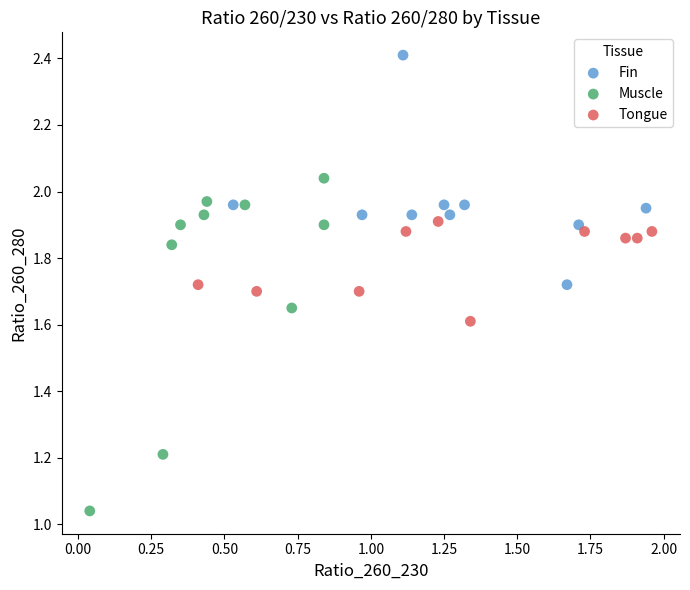

Which series contains the highest Y value?

Fin